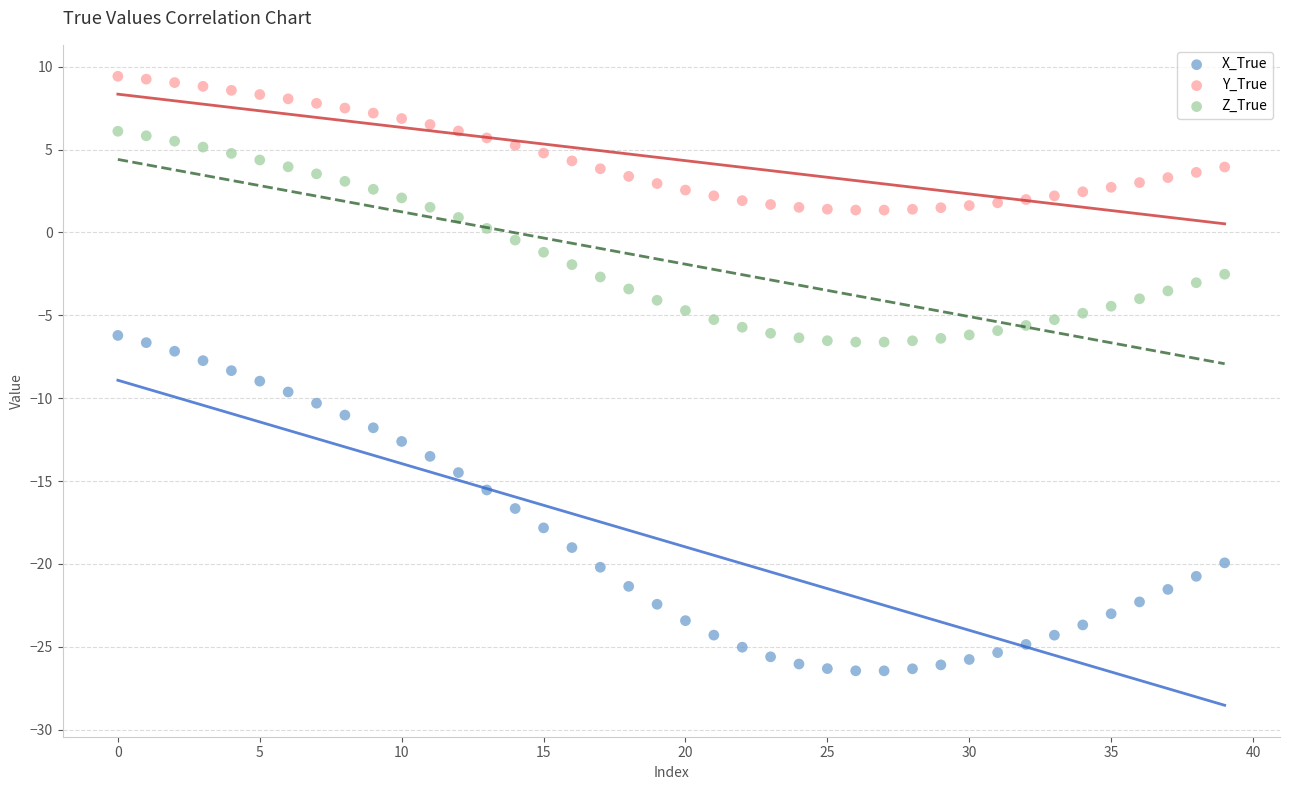

Which series contains the highest Y value?

Y_True